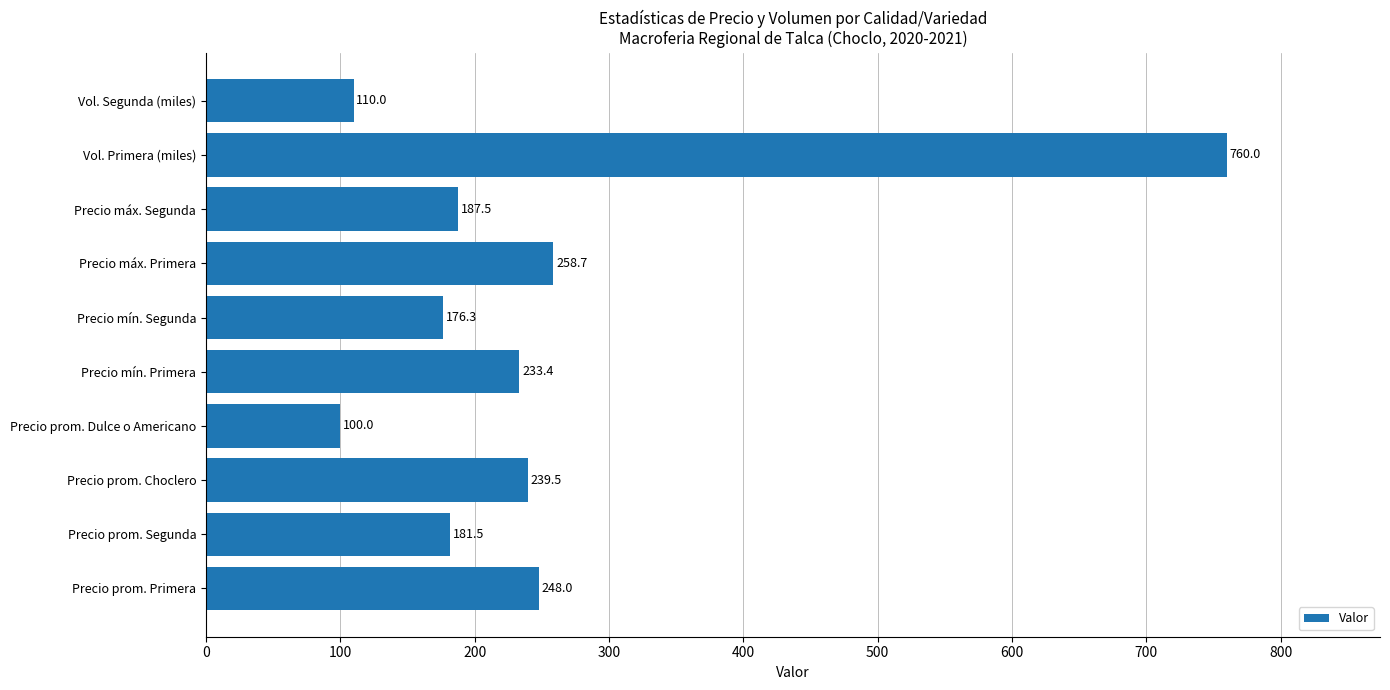

Does the chart contain any negative values?

No